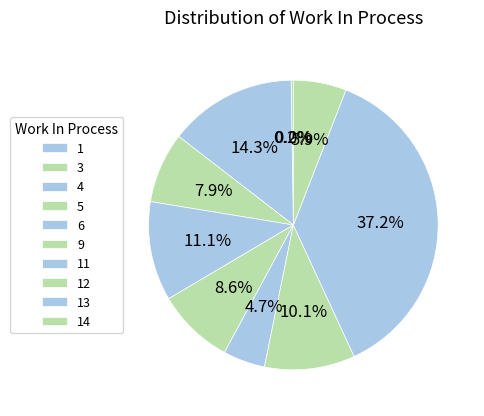

Which category has the biggest portion of the pie?

6 (40)